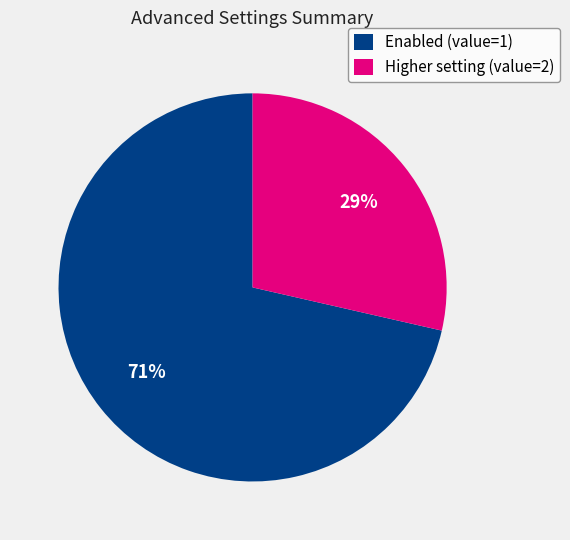

Count the number of slices in the pie.

2